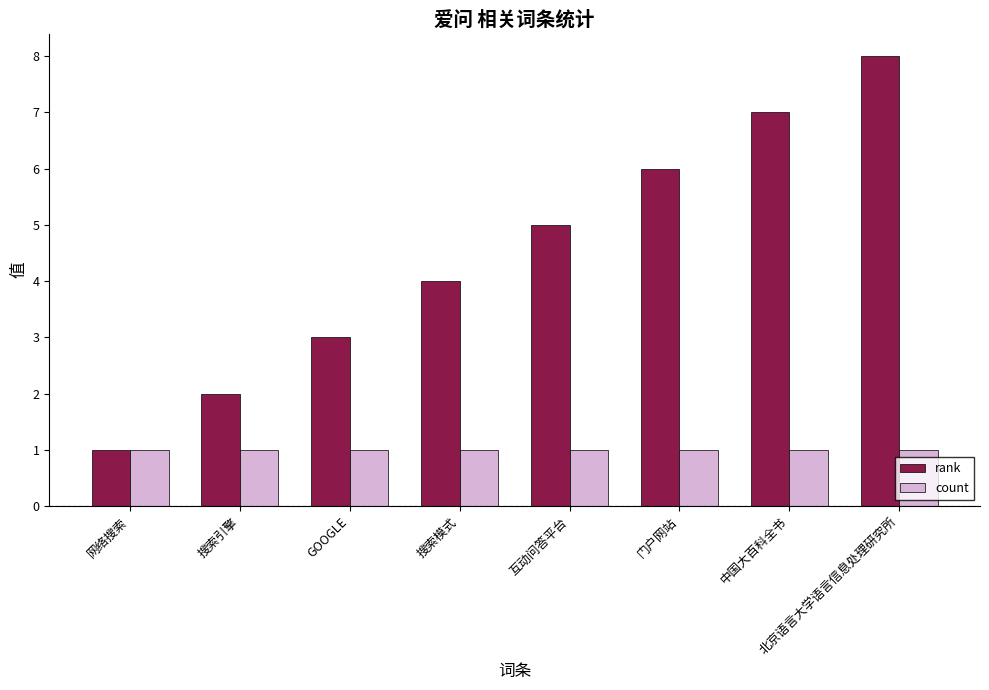

The value of rank at 互动问答平台 is 1. True or false?

False